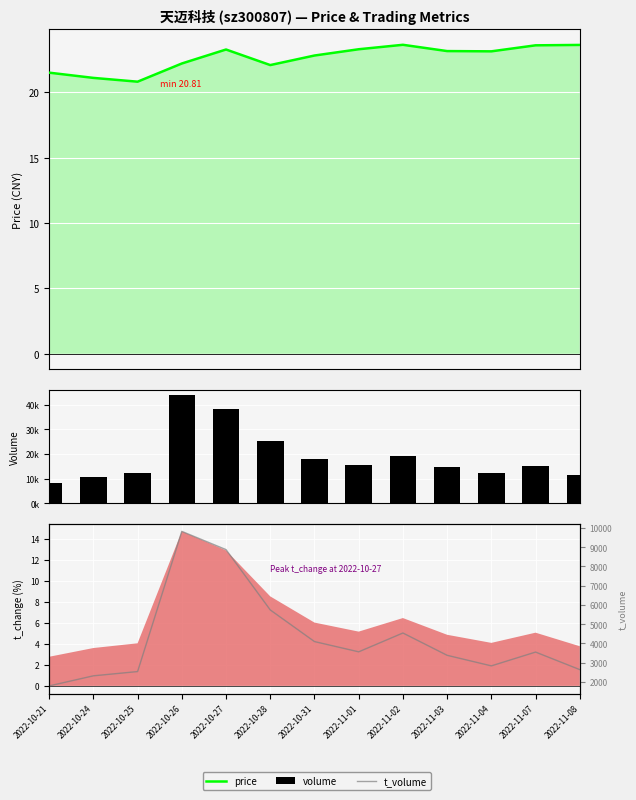

Reading right to left, list all the values displayed in this chart.

price: 23.6	23.6	23.1	23.1	23.6	23.3	22.8	22.1	23.3	22.2	20.8	21.1	21.5
volume: 11246.0	15104.0	12201.0	14514.0	19260.0	15402.0	17978.0	25393.0	38449.0	43844.0	12083.0	10739.0	8275.0
t_volume: 2631.0	3543.0	2826.0	3375.0	4534.0	3556.0	4089.0	5733.0	8867.0	9815.0	2530.0	2309.0	1785.0